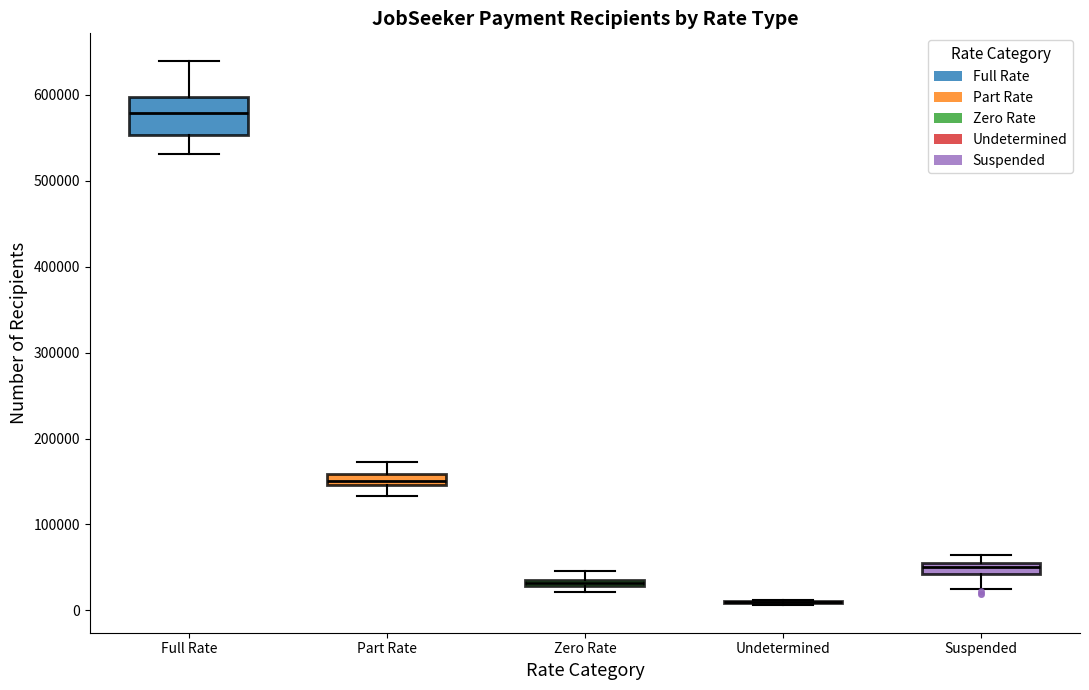

Comparing the boxes themselves (not the whiskers), which one is the tallest?

Full Rate